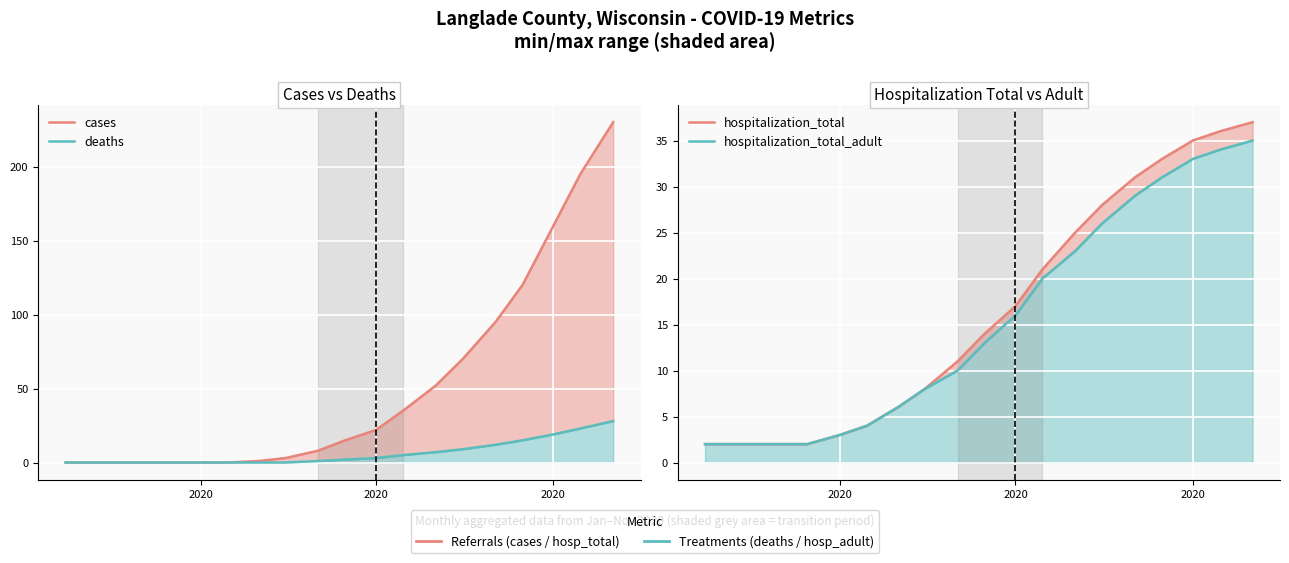

What is the difference between the second highest and minimum values in the cases series?

195